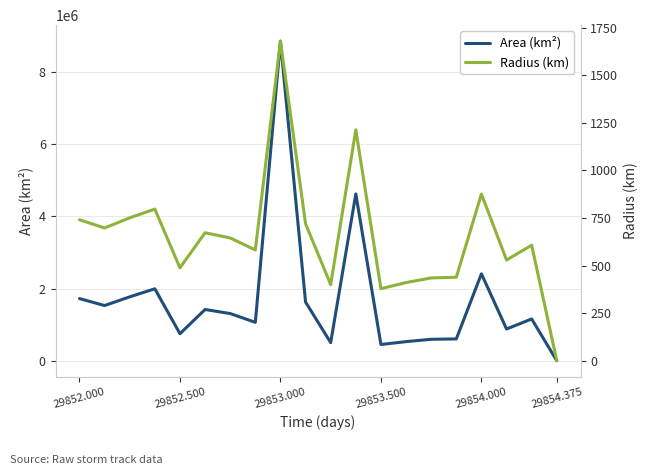

What is the highest value of the Area (km²) series?

8858750